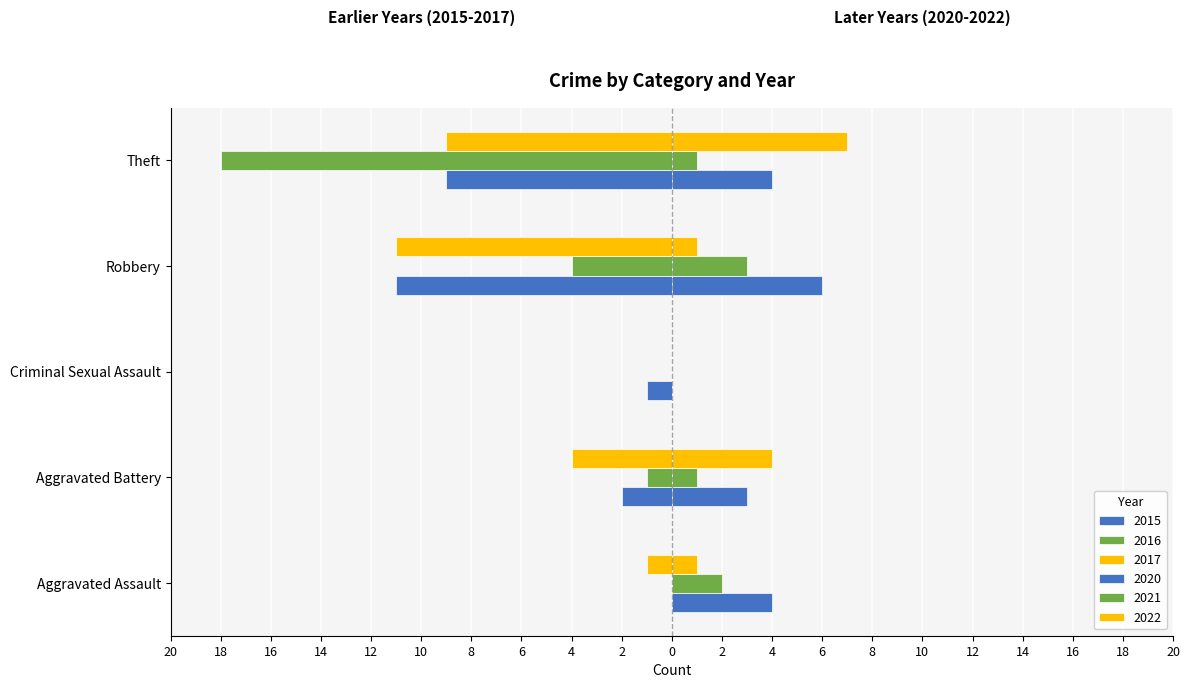

How many values in 2017 are below zero?

4